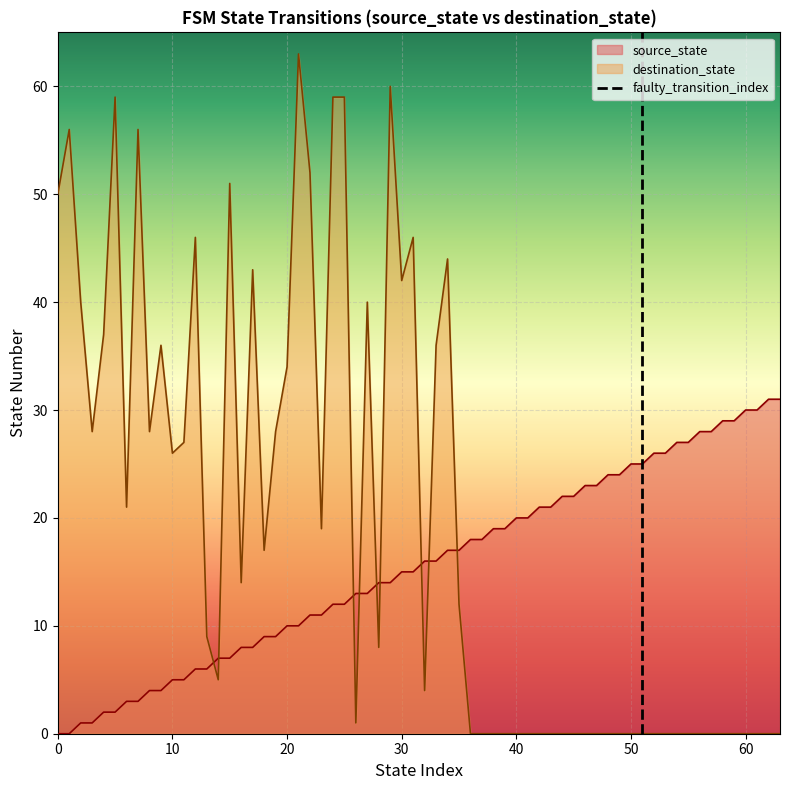

After their last crossing, which series has the higher values: destination_state or source_state?

source_state